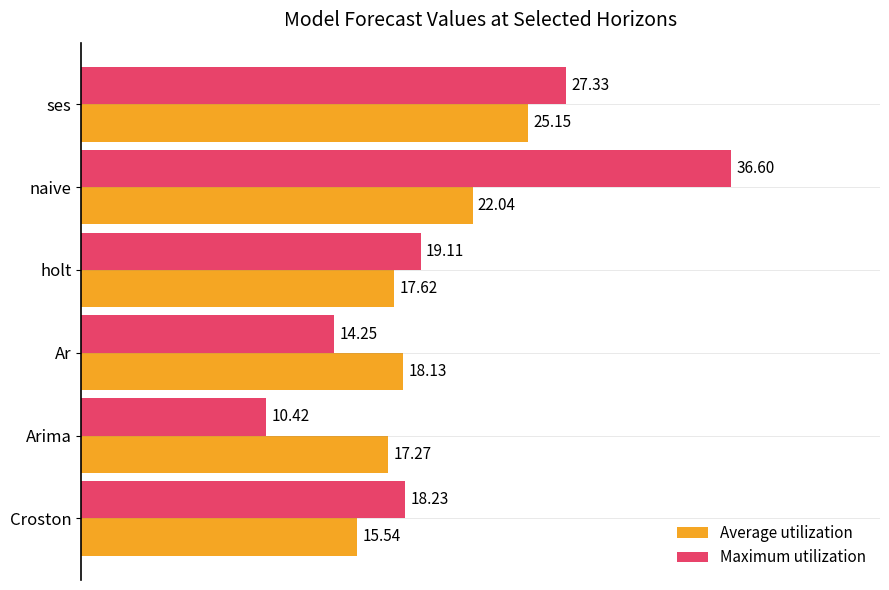

Rank the categories by Maximum utilization value from lowest to highest.

Arima, Ar, Croston, holt, ses, naive